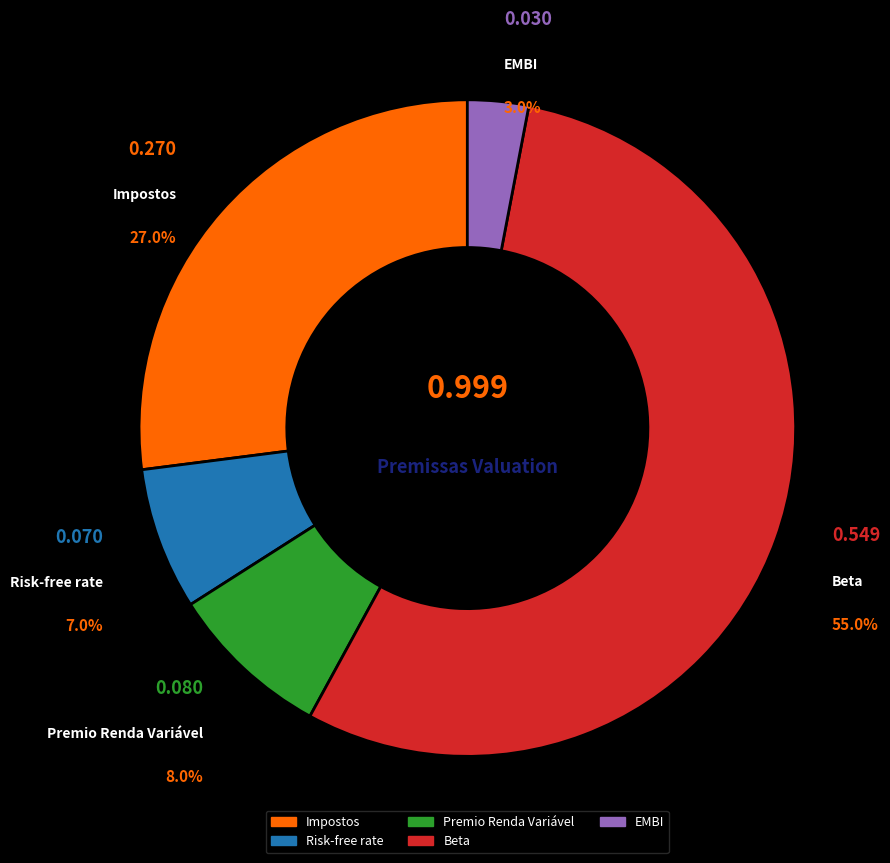

Which category has the biggest portion of the pie?

Beta